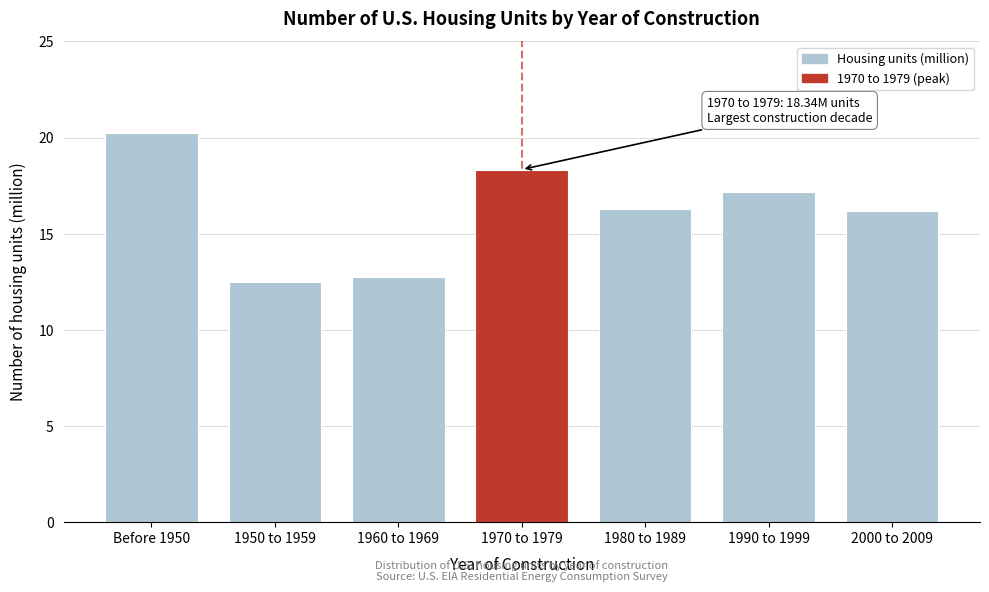

Reading left to right, what are all the values shown in this chart?

20.3	12.5	12.8	18.3	16.3	17.2	16.2